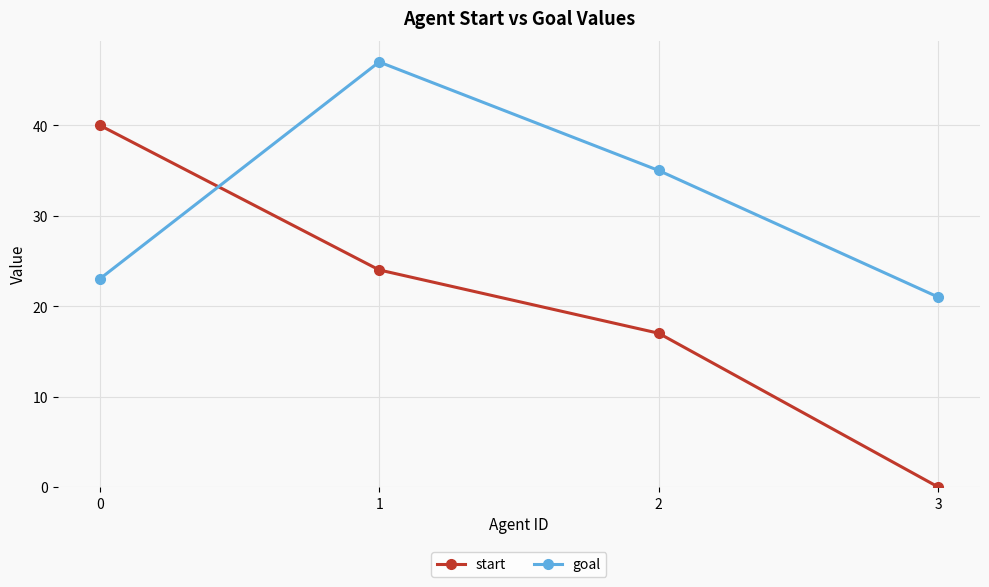

The goal series shows 47 at 1. True or false?

True